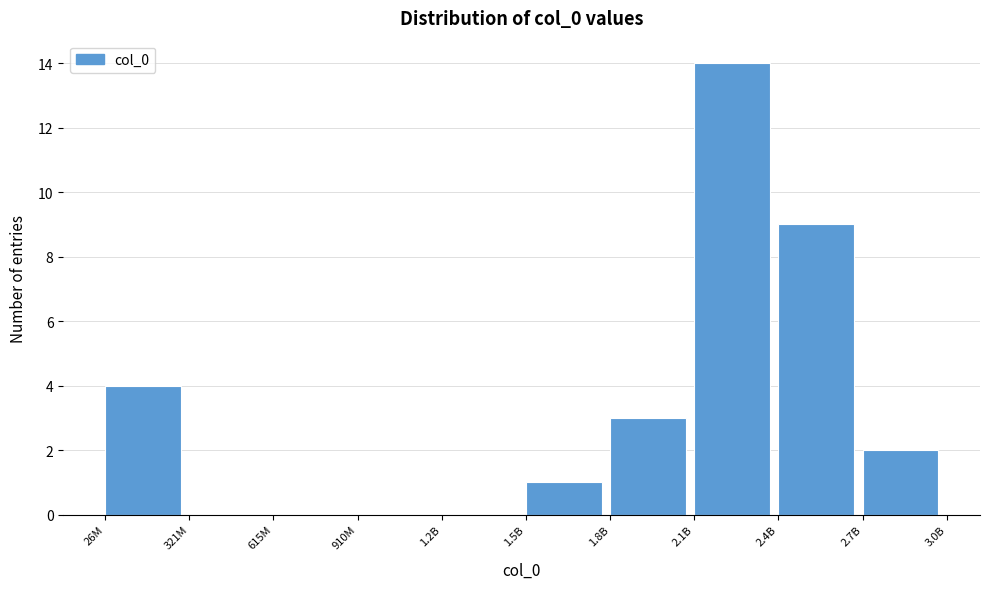

Reading left to right, list all the values displayed in this chart.

26M=4	321M=0	615M=0	910M=0	1.2B=0	1.5B=1	1.8B=3	2.1B=14	2.4B=9	2.7B=2